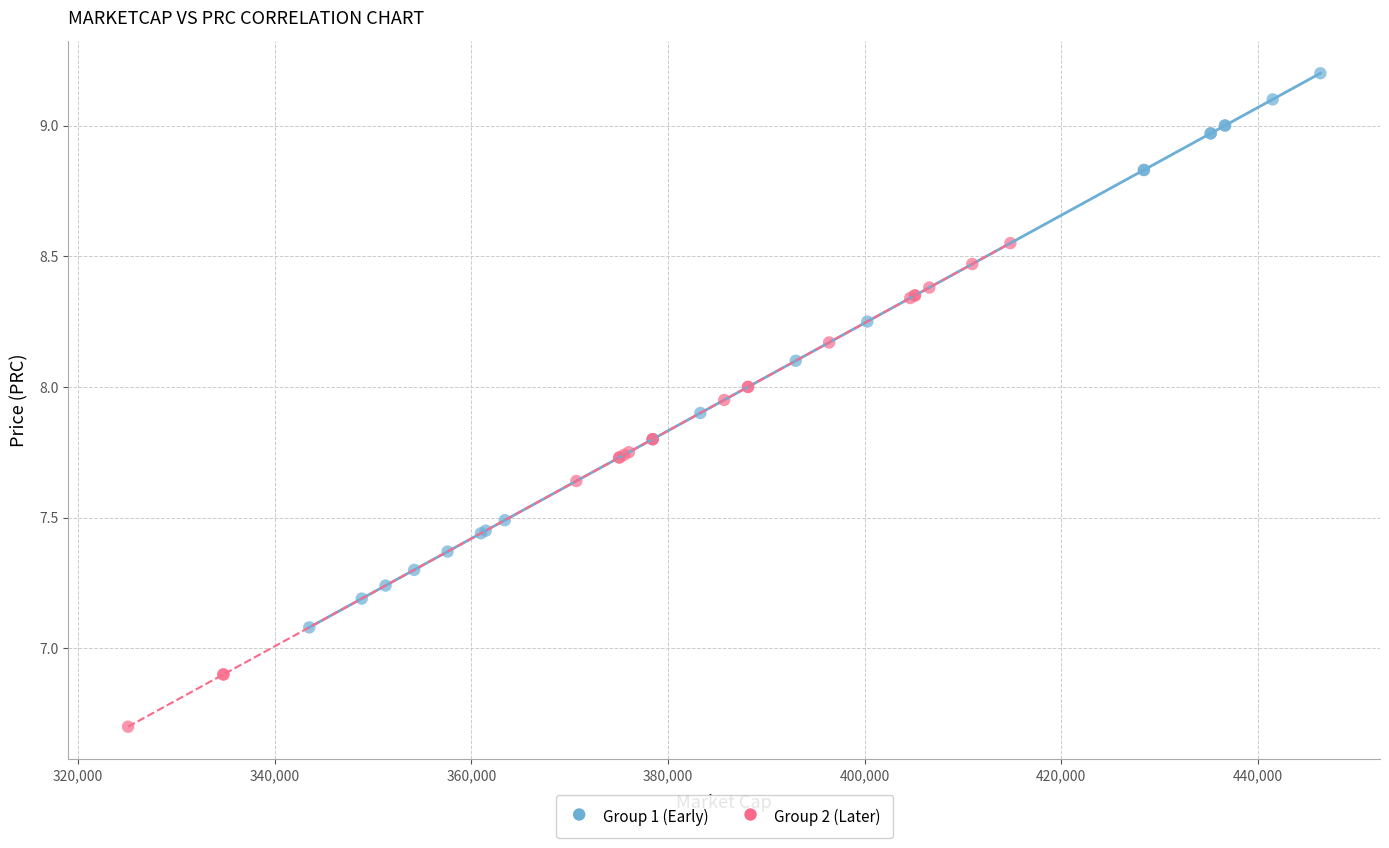

Which series has the widest spread of Y values?

Group 1 (Early)